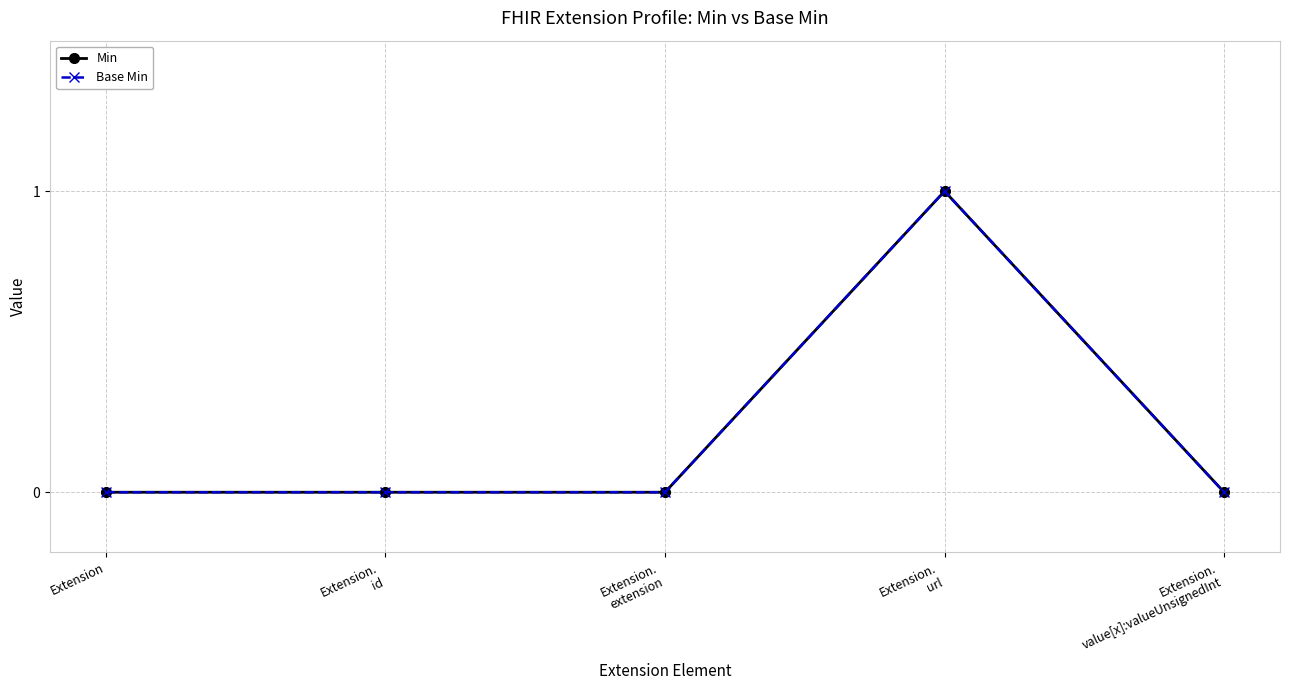

True or false: Min and Base Min intersect in this chart.

False